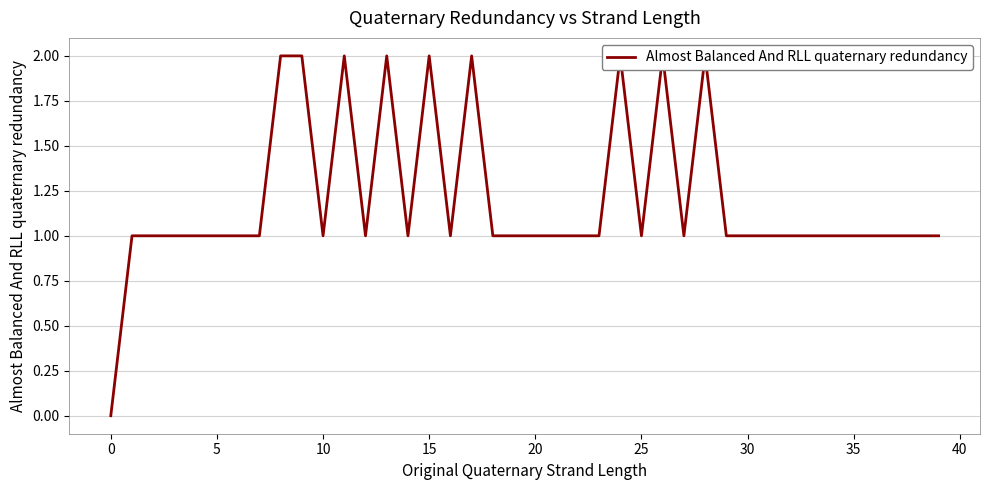

Between 33 and 16, which is larger?

33